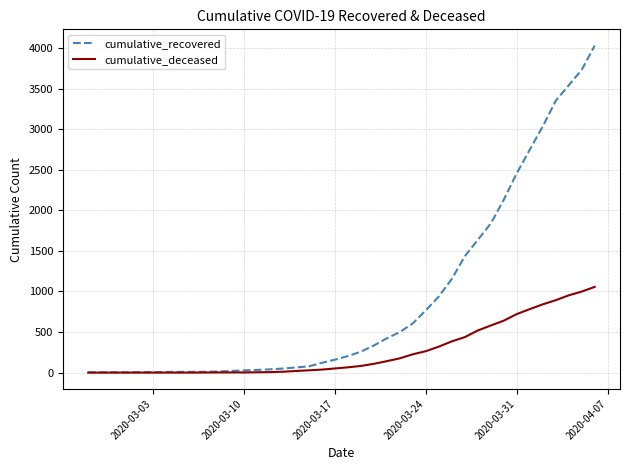

Which series has the largest range (max minus min)?

cumulative_recovered